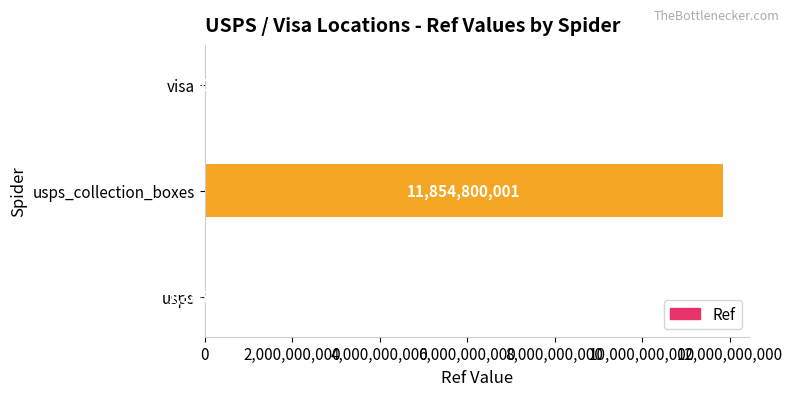

What is the greatest value displayed?

11854800001